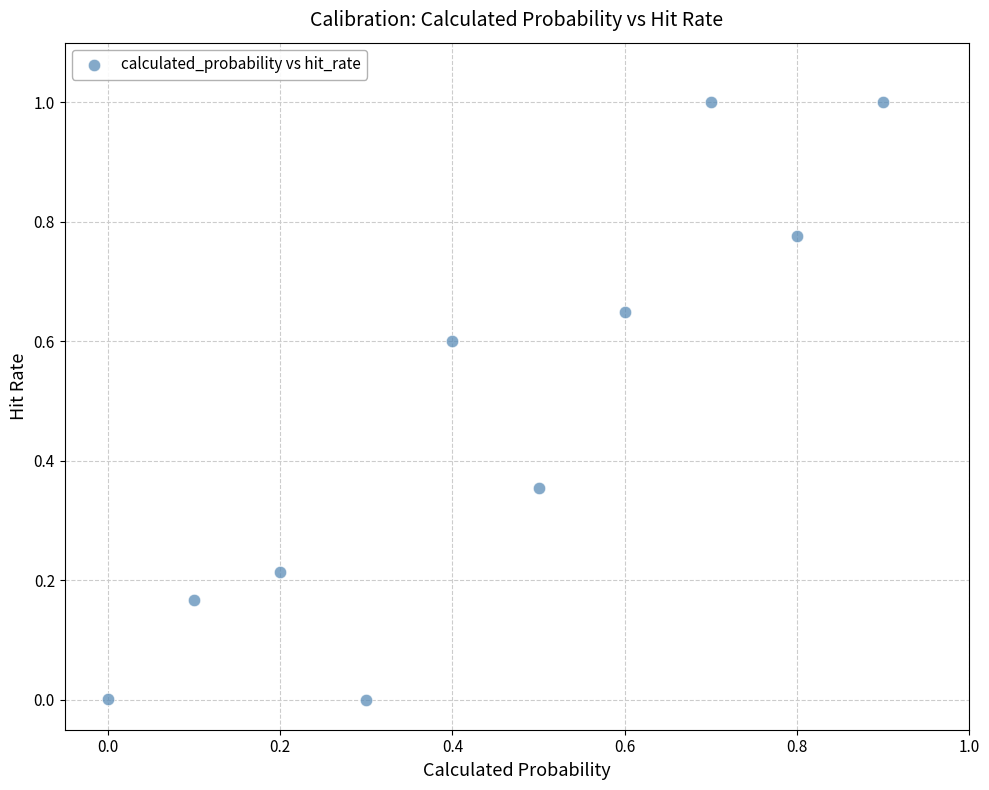

What is the average X value?

0.5